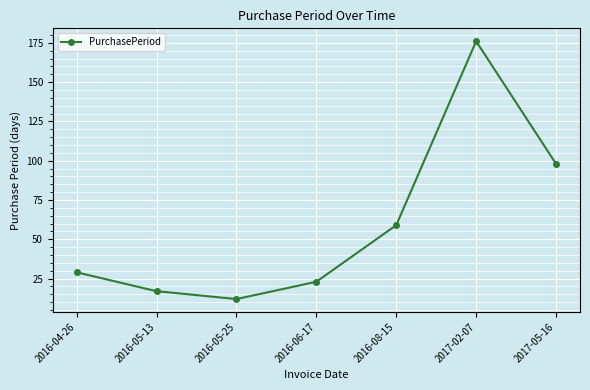

What position from the left is 2016-05-13?

2